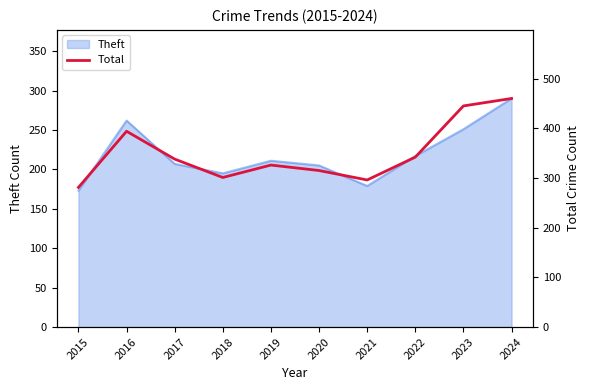

Which has a higher value, 2016 or 2021?

2016